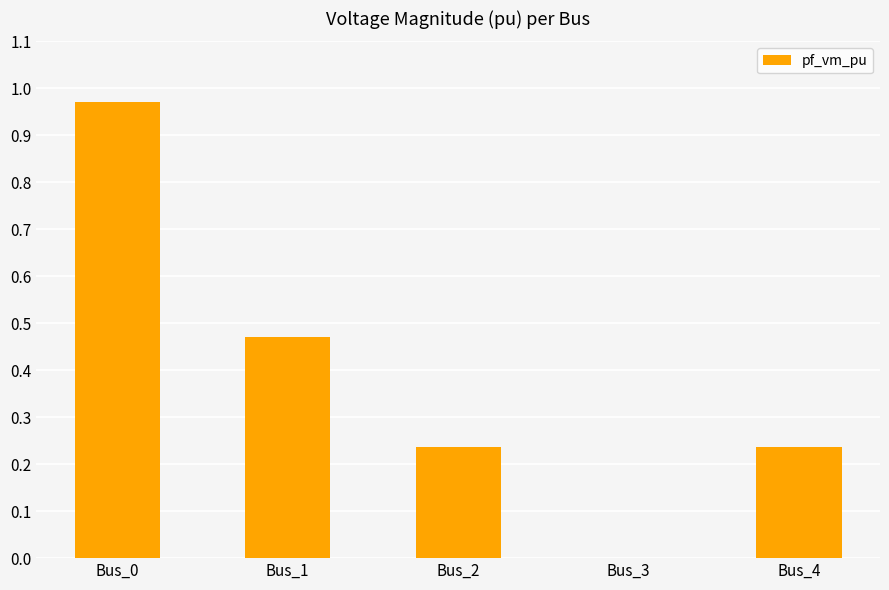

How many series are shown in this chart?

1